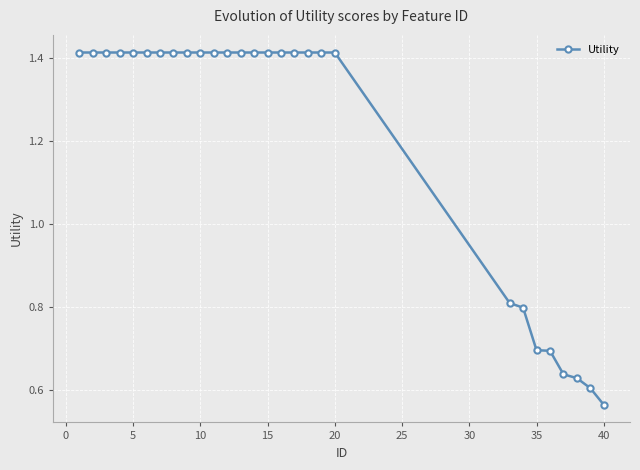

Count the values in the range 0 to 1.

8